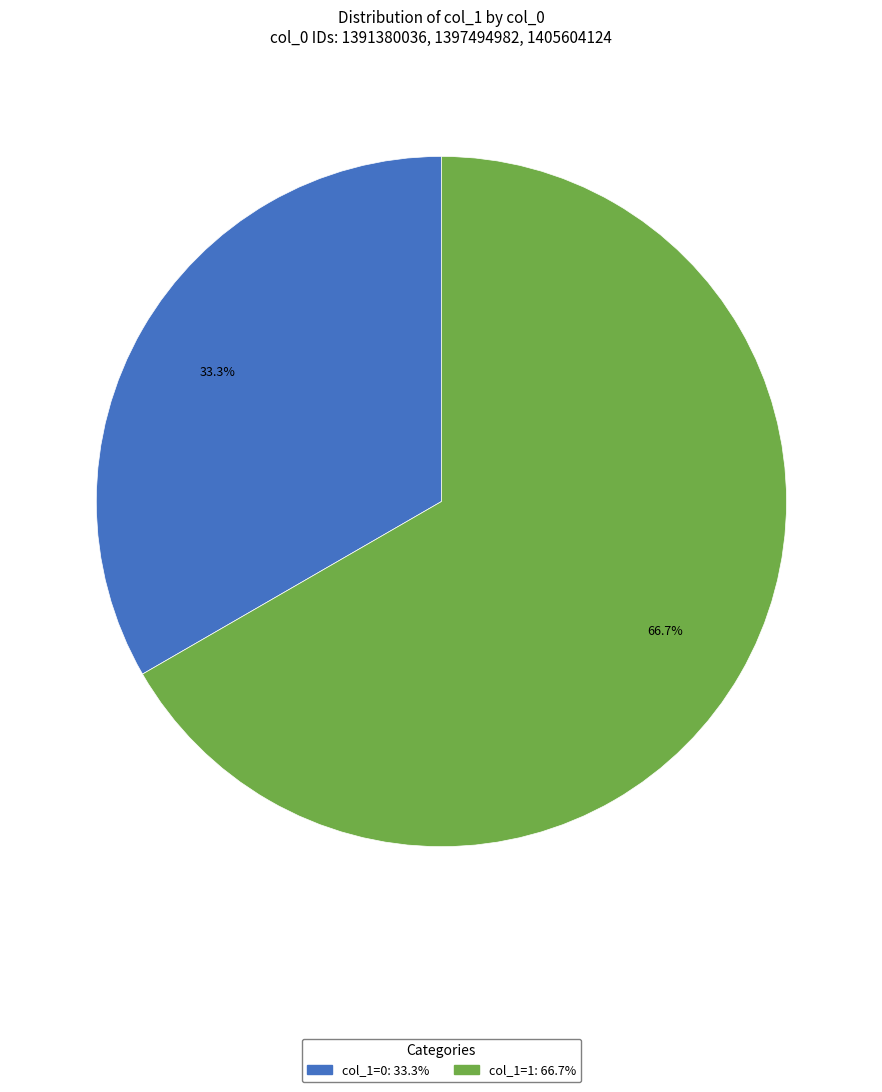

Is there any slice that represents more than half of the pie?

Yes